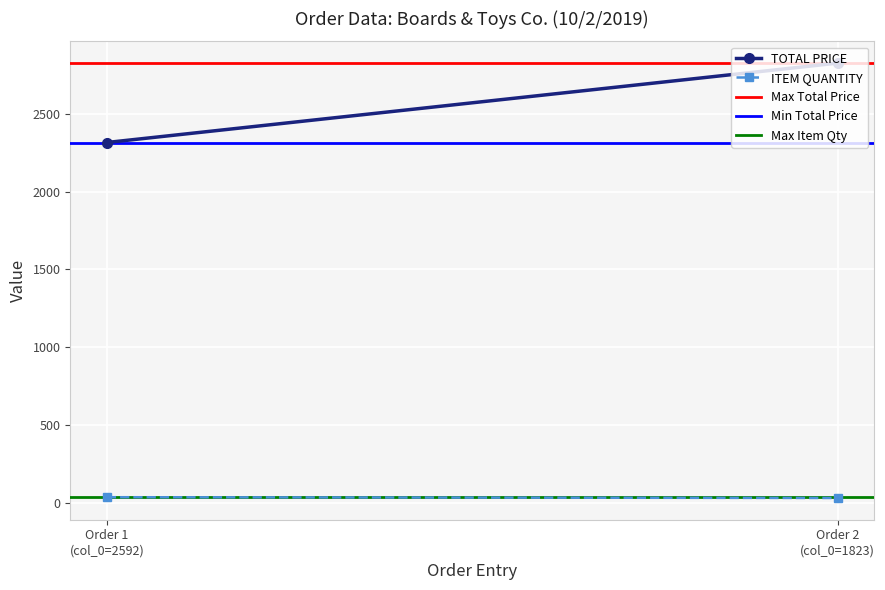

What is the average value of the Max Total Price series?

2826.3